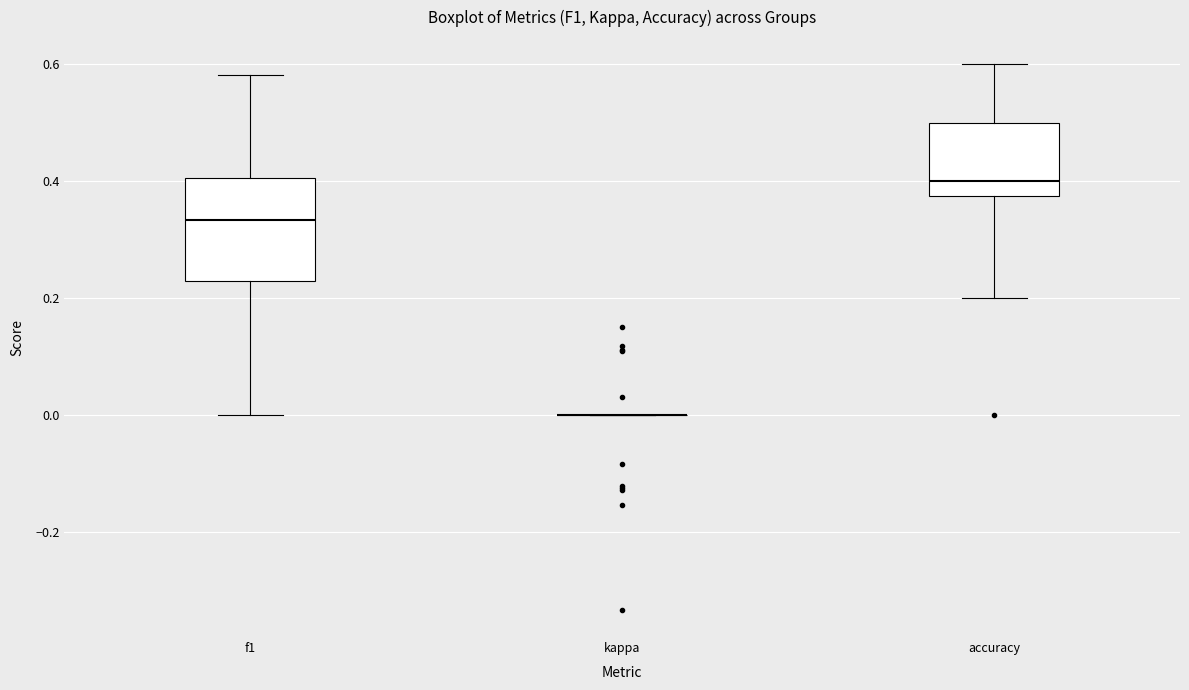

Where does the median line of the box for accuracy sit on the y-axis? The values are not printed on the chart, so give them approximately, as read against the axis.

0.40